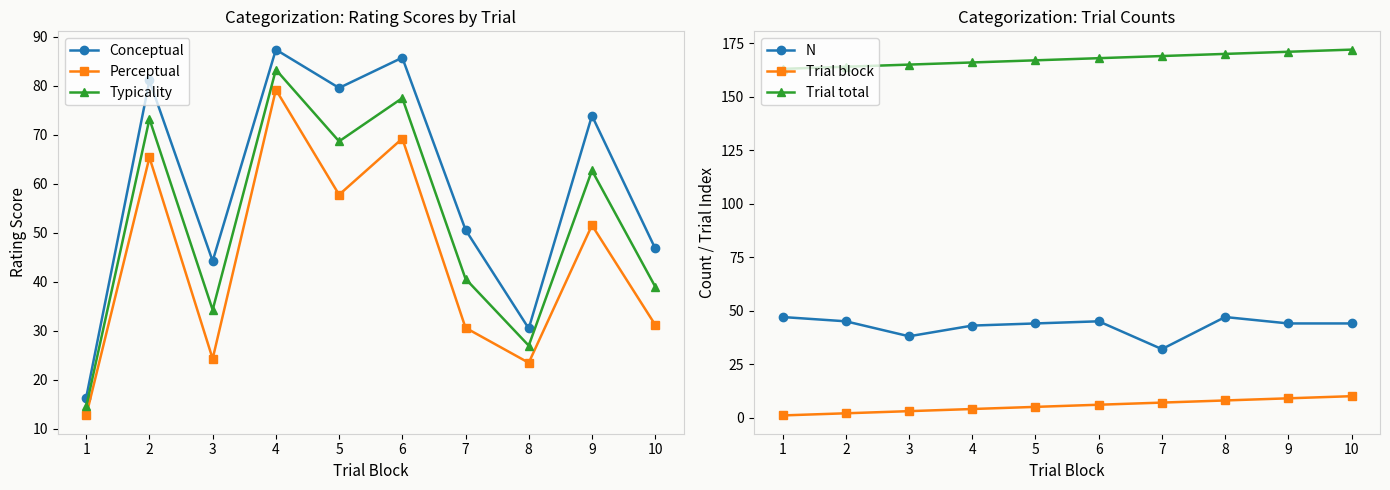

True or false: Typicality and Perceptual cross at least once.

False